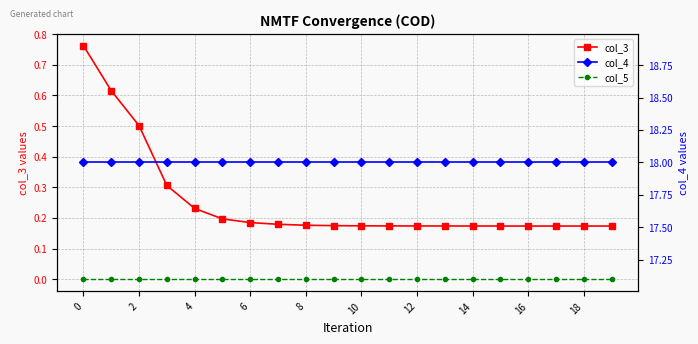

What is the difference between the highest and lowest values at 14?

18.0